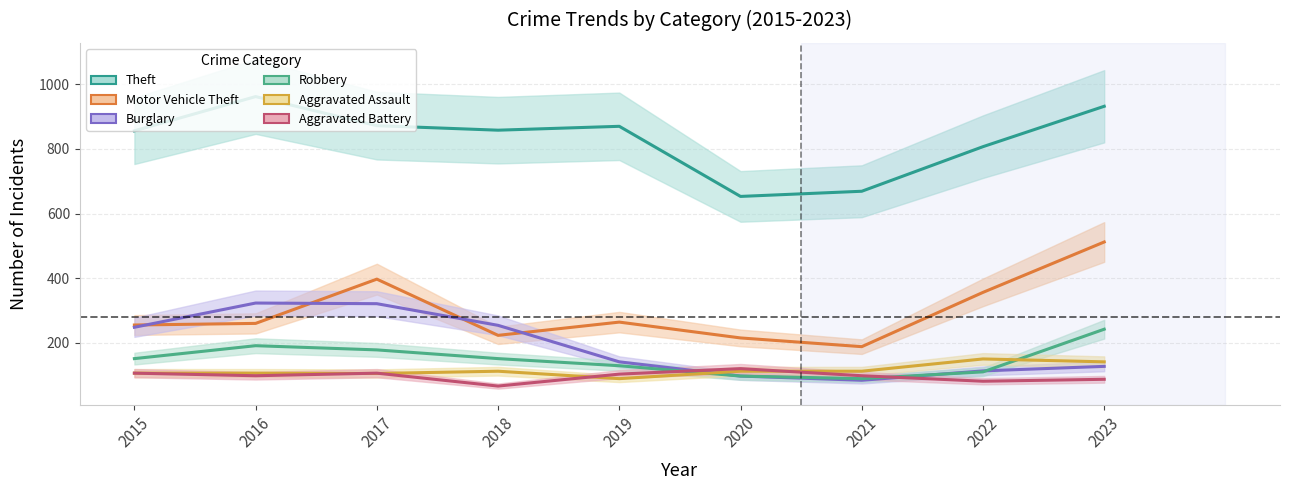

In Aggravated Battery, how many points are higher than both neighbors (excluding endpoints)?

2